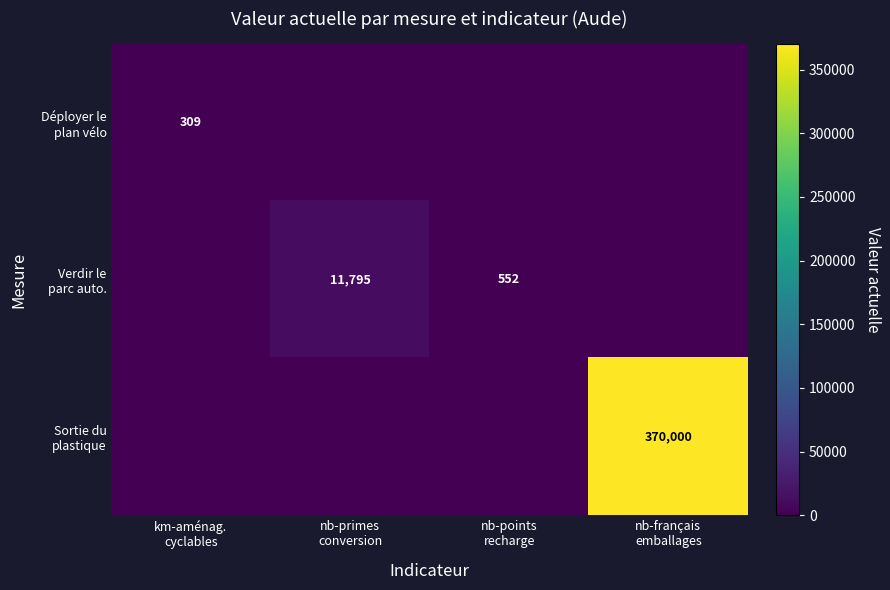

Rank the series at nb-français emballages from lowest to highest value.

Déployer le plan vélo, Verdir le parc auto., Sortie du plastique